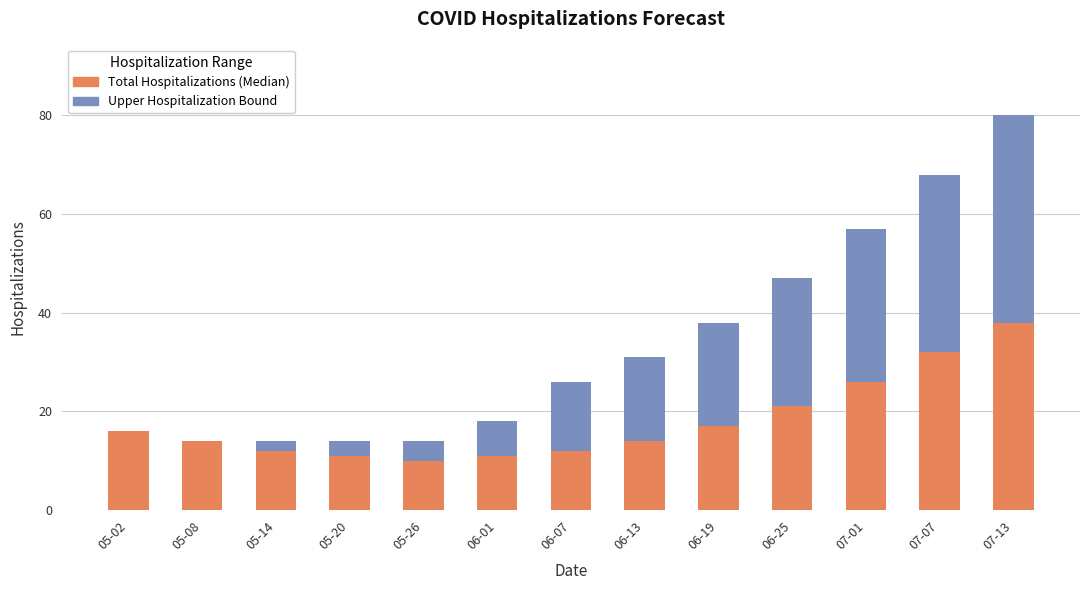

Reading right to left, transcribe the values for Total Hospitalizations (Median).

07-13=38	07-07=32	07-01=26	06-25=21	06-19=17	06-13=14	06-07=12	06-01=11	05-26=10	05-20=11	05-14=12	05-08=14	05-02=16